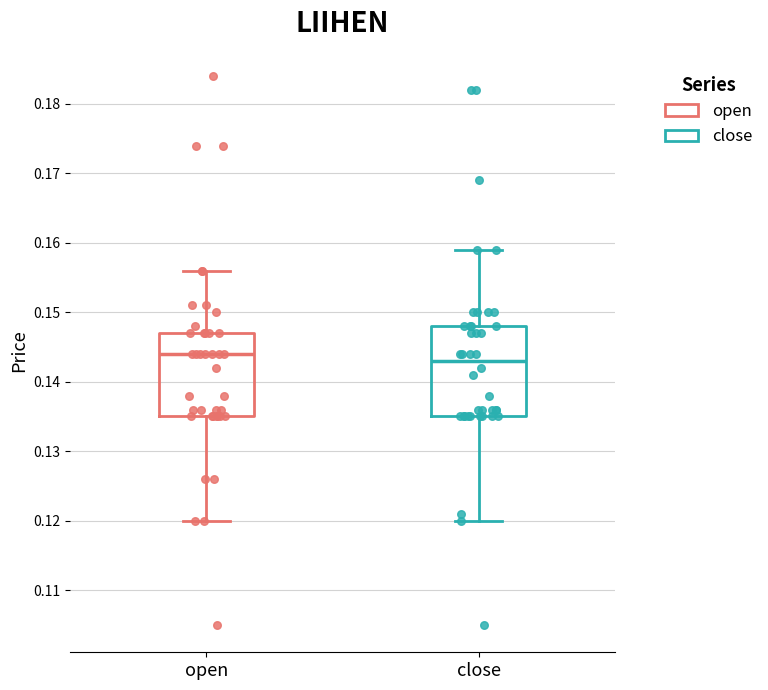

Reading left to right, read every box against the y-axis: the position of its median line, the range the box covers, and the ends of its whiskers. The values are not printed on the chart, so give them approximately, as read against the axis.

open: median 0.144, box 0.135 to 0.147, whiskers 0.120 to 0.156
close: median 0.143, box 0.135 to 0.148, whiskers 0.120 to 0.159